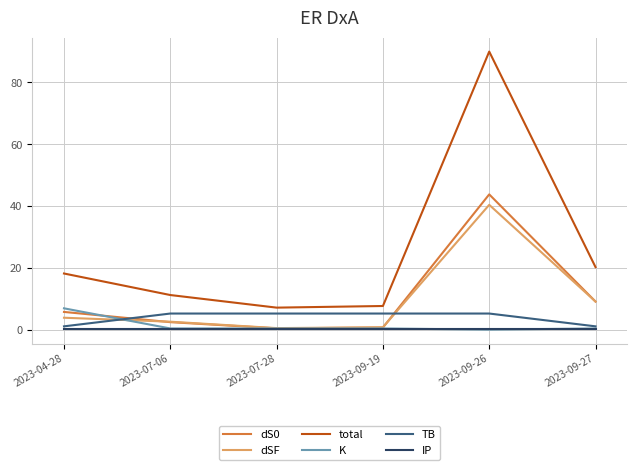

Which series has the largest total across all categories?

total